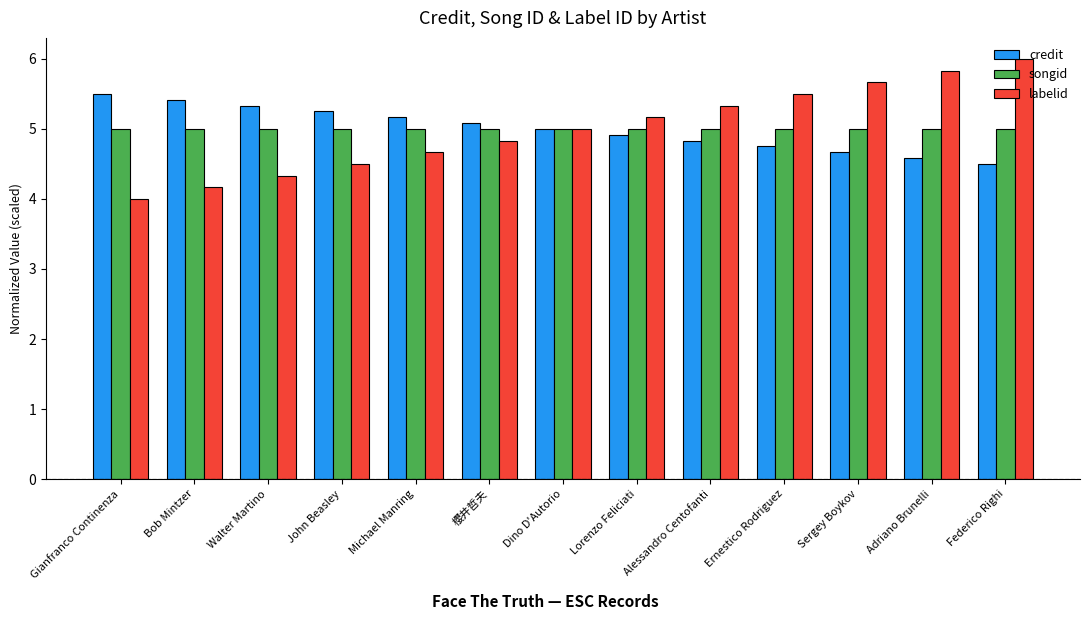

Which series has the largest range (max minus min)?

labelid